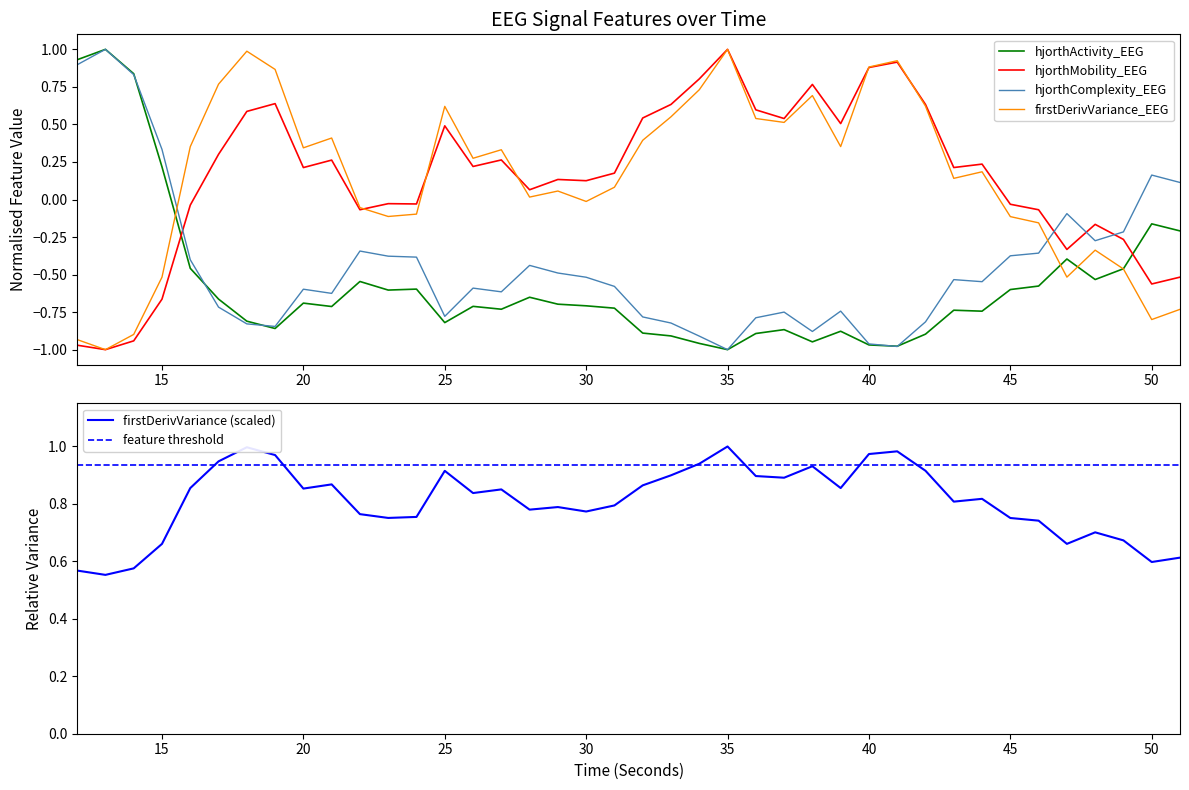

Is it true that hjorthComplexity_EEG equals -1.2 at 32?

False